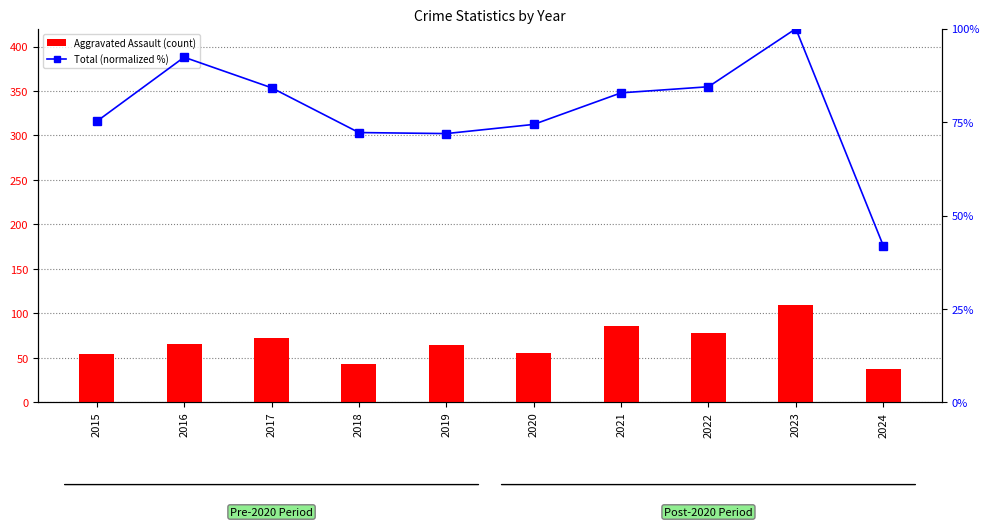

What is the sum of the Aggravated Assault (count) values at 2021 and 2019?

151.0